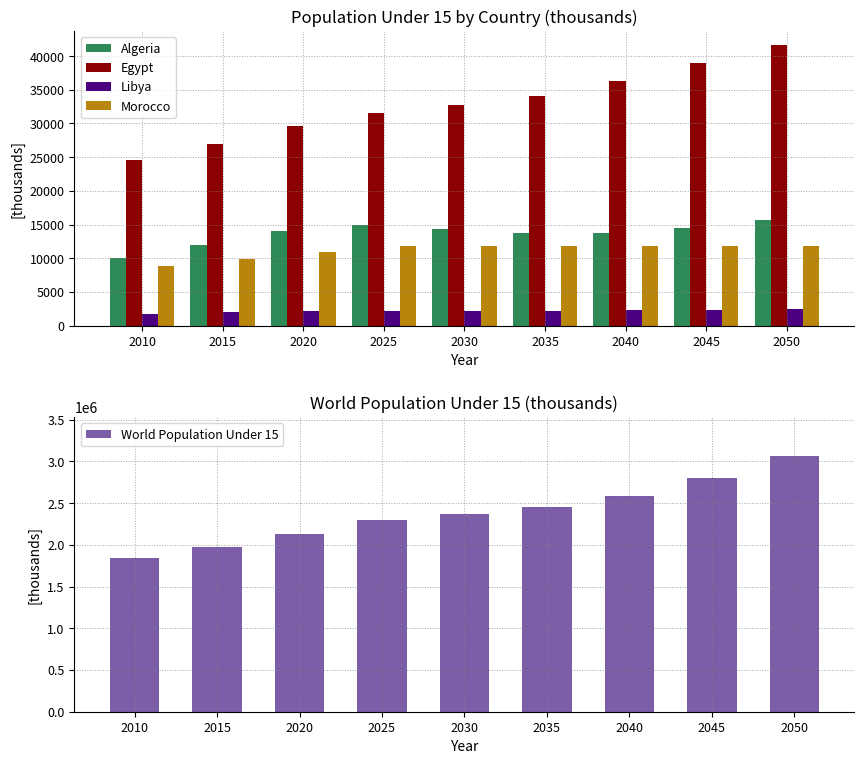

Which has a higher value, 2025 or 2030?

2025